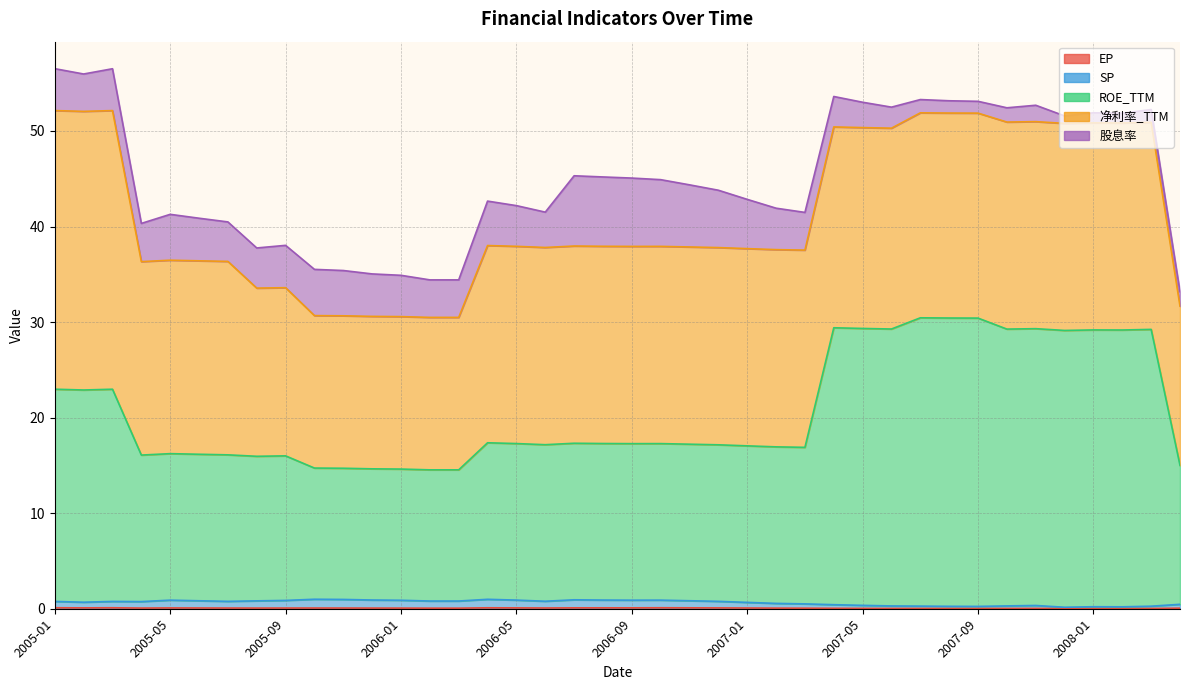

What value does the SP series have at 2006-02?

0.8